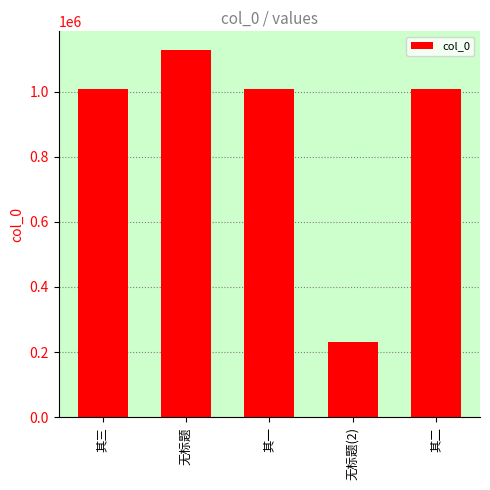

What is the maximum value shown in the chart?

1128418